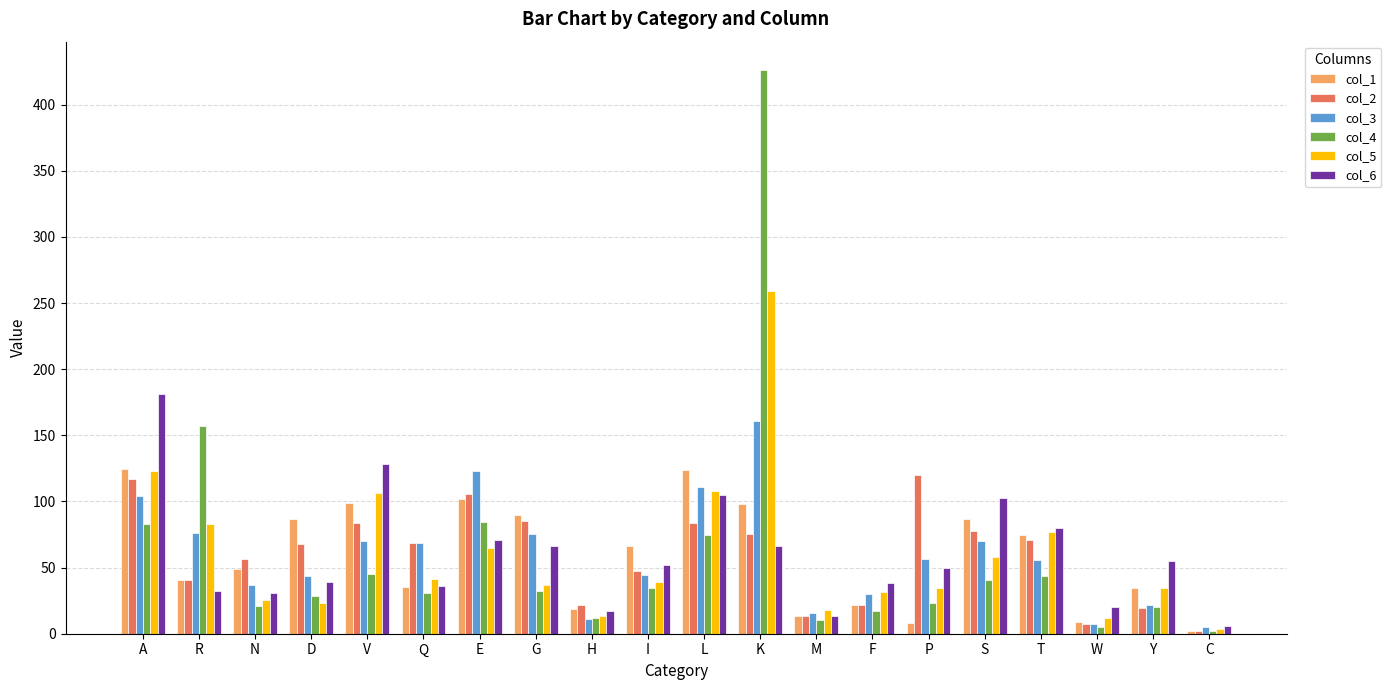

True or false: col_3 has a value of 80.9 at P.

False